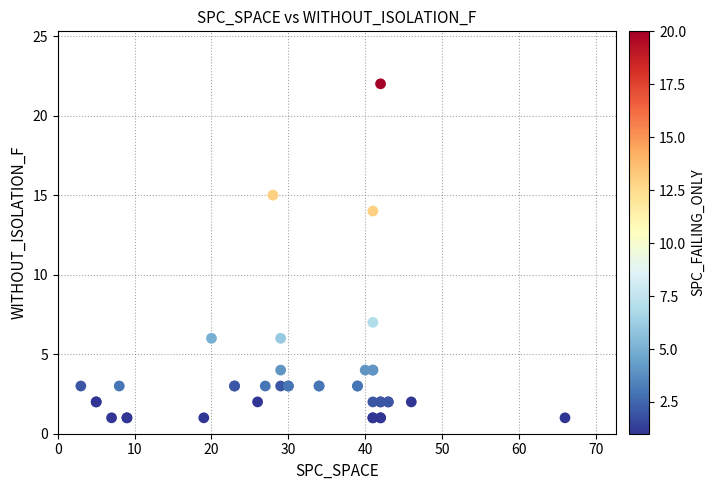

What Y value in the scatter plot is closest to 11?

14